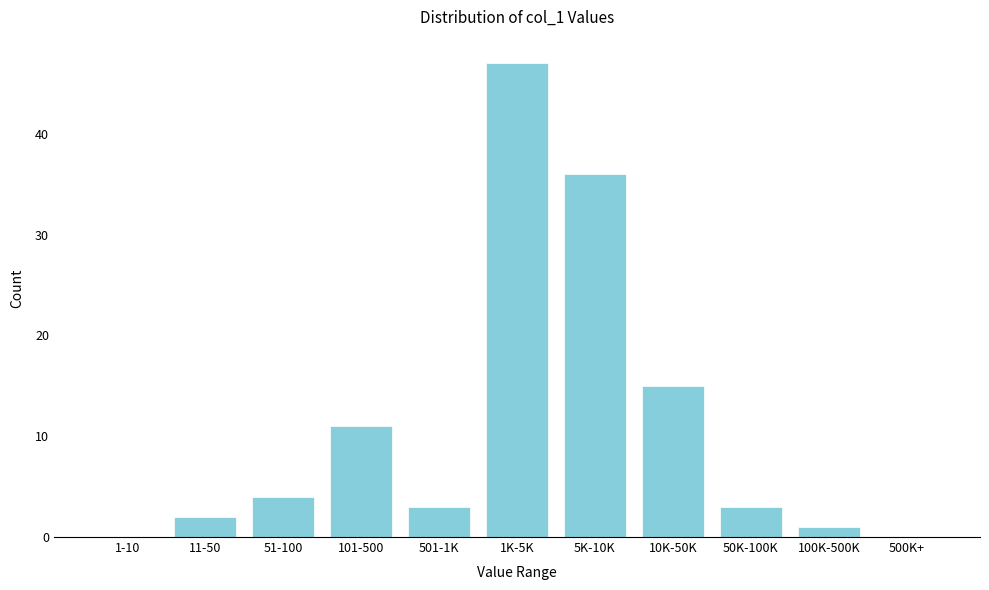

Reading right to left, list all the values displayed in this chart.

500K+=0	100K-500K=1	50K-100K=3	10K-50K=15	5K-10K=36	1K-5K=47	501-1K=3	101-500=11	51-100=4	11-50=2	1-10=0